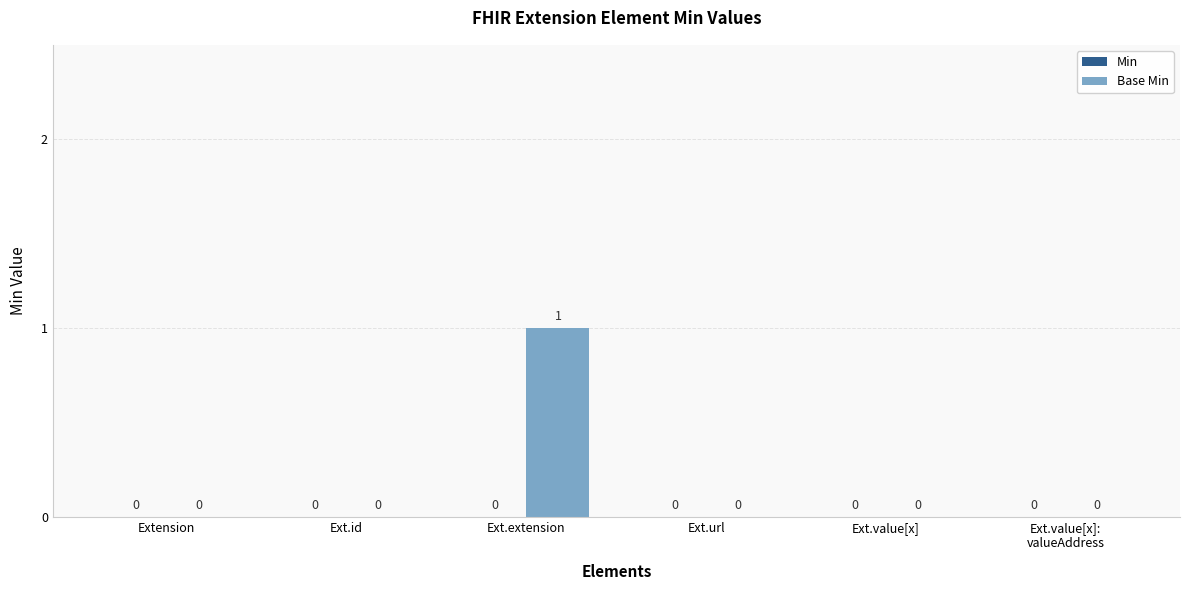

The value at Ext.extension is 0. True or false?

False